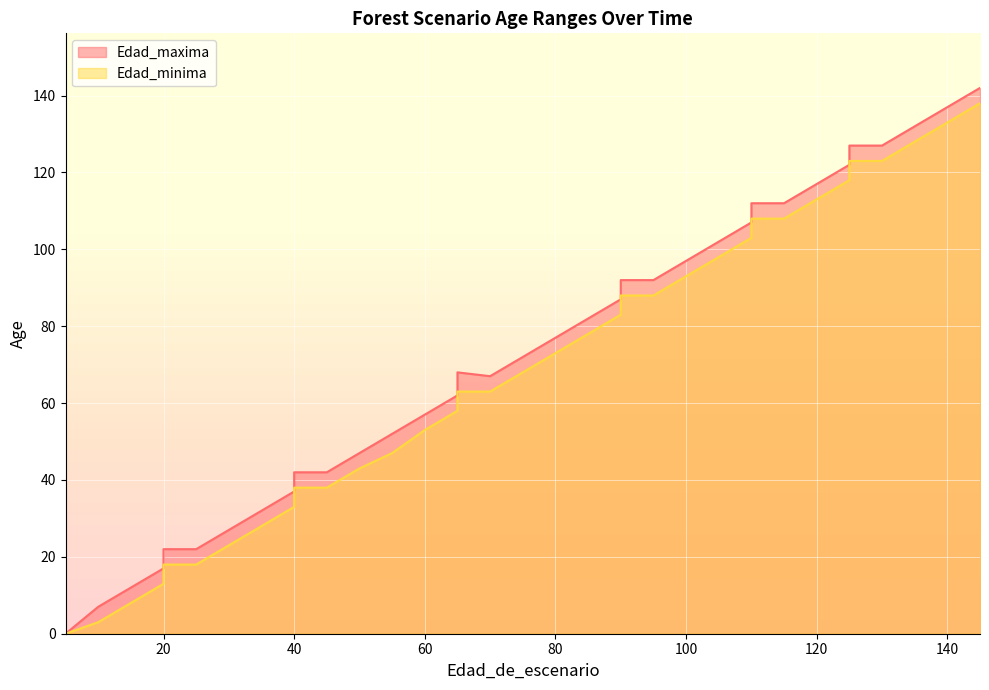

True or false: Edad_minima and Edad_maxima intersect in this chart.

False